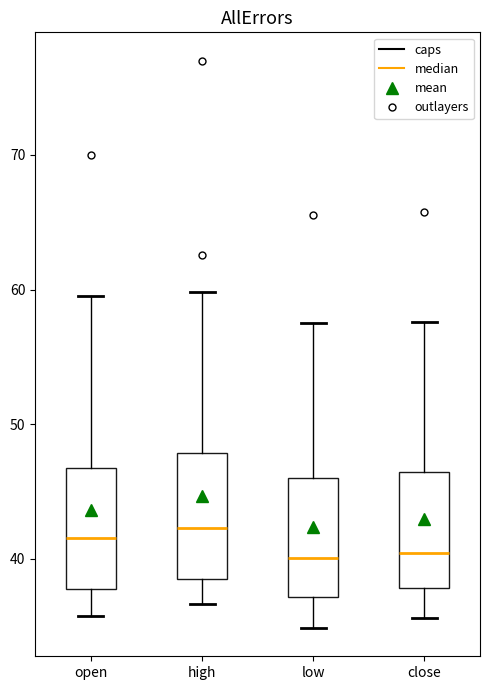

Where is the upper edge of the box for open on the y-axis? The values are not printed on the chart, so give them approximately, as read against the axis.

47